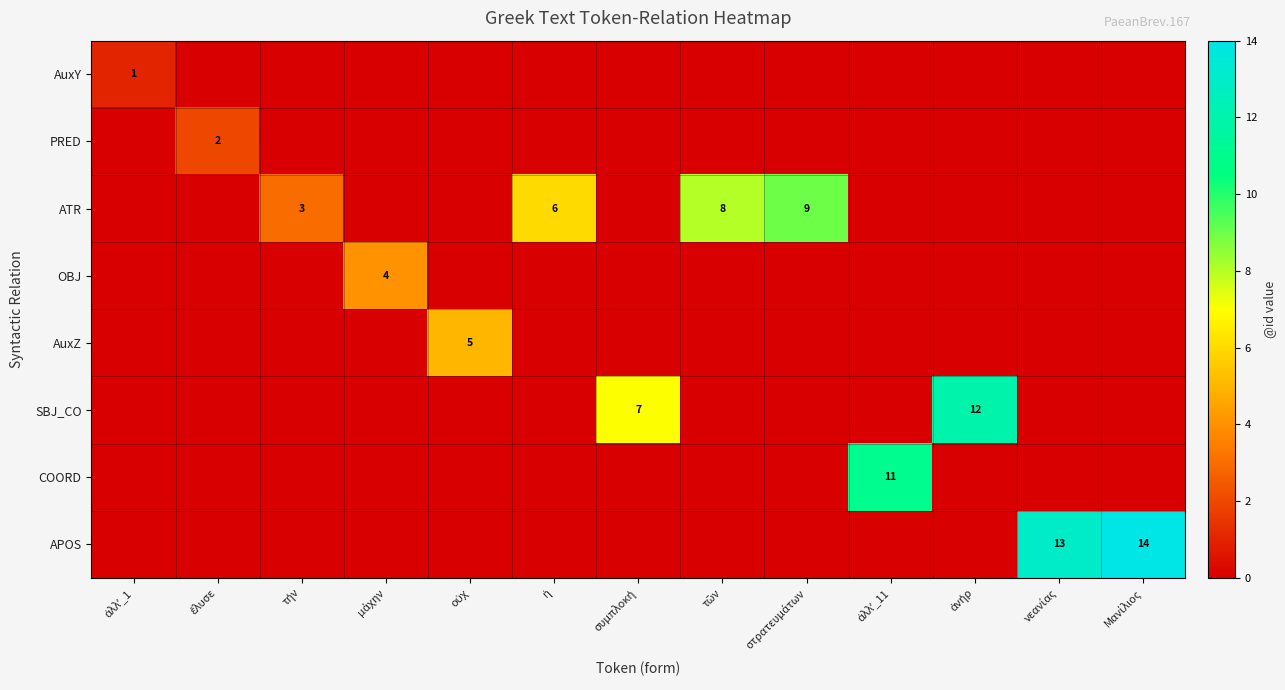

What is the difference between the highest and lowest values at τήν?

3